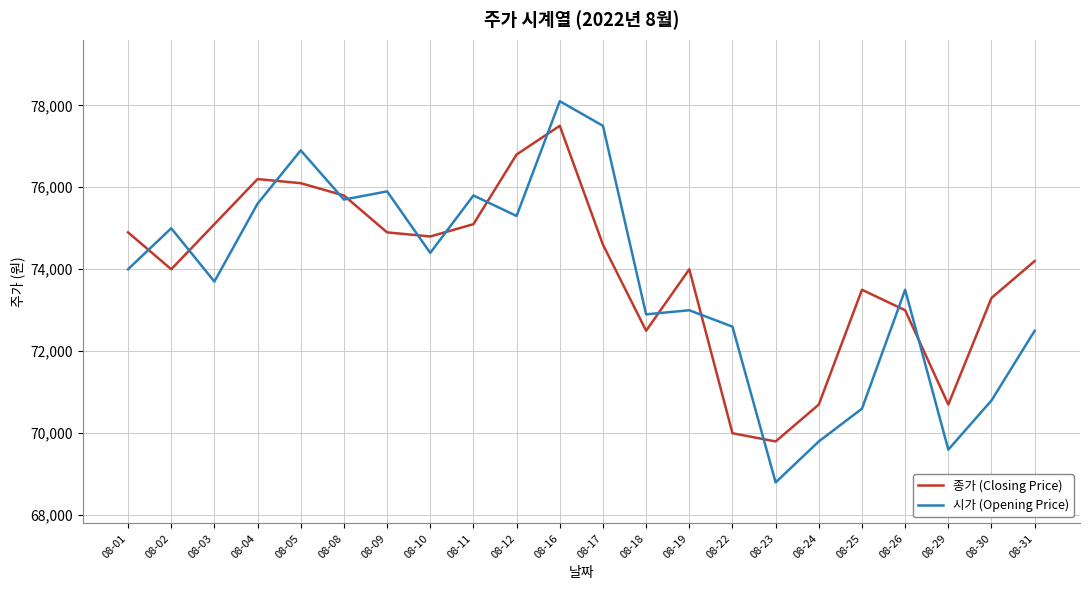

Which series has the largest total across all categories?

종가 (Closing Price)